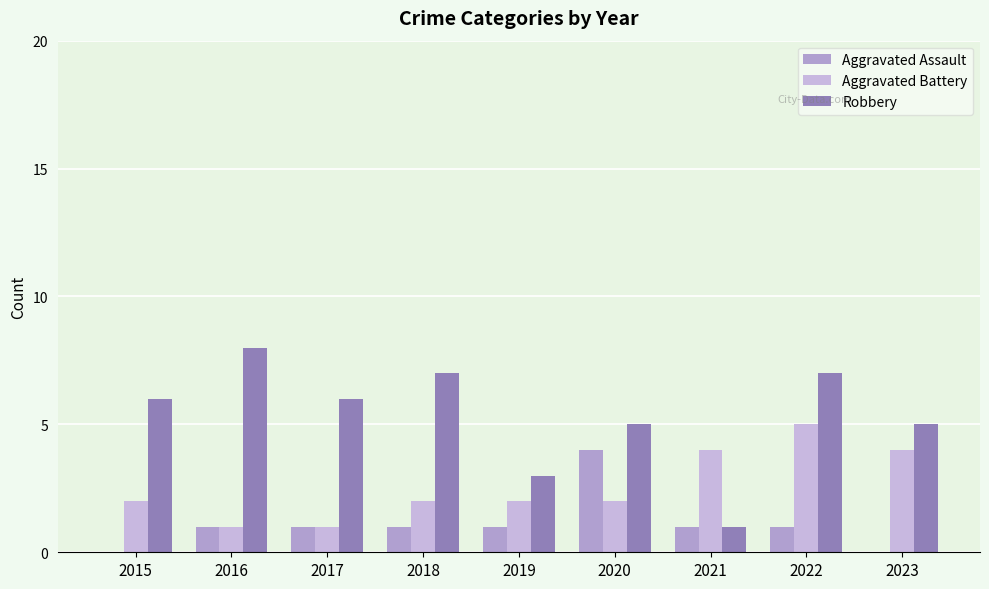

Which label corresponds to the largest value in the chart?

2016